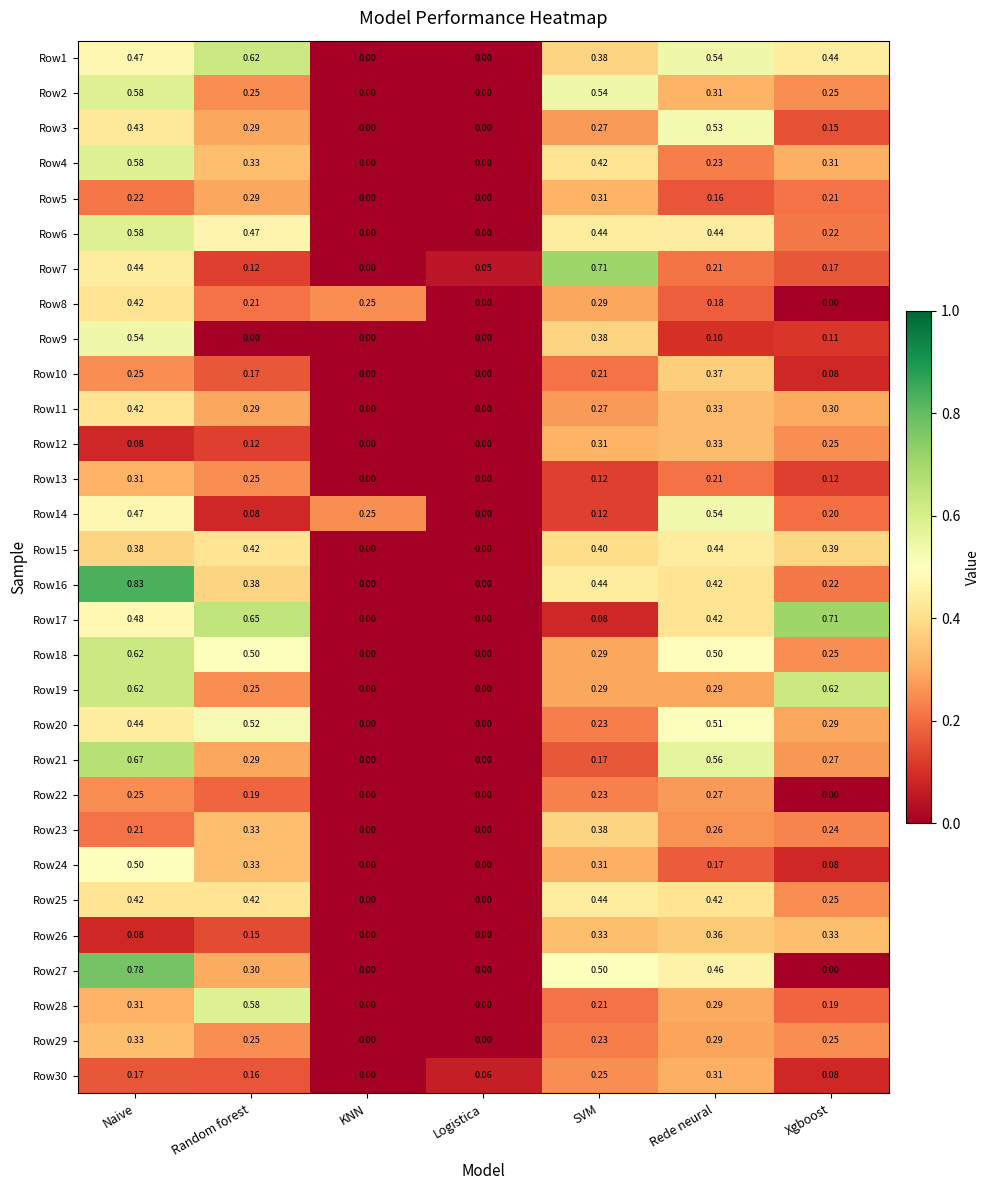

Which series has the widest spread of values?

Row16